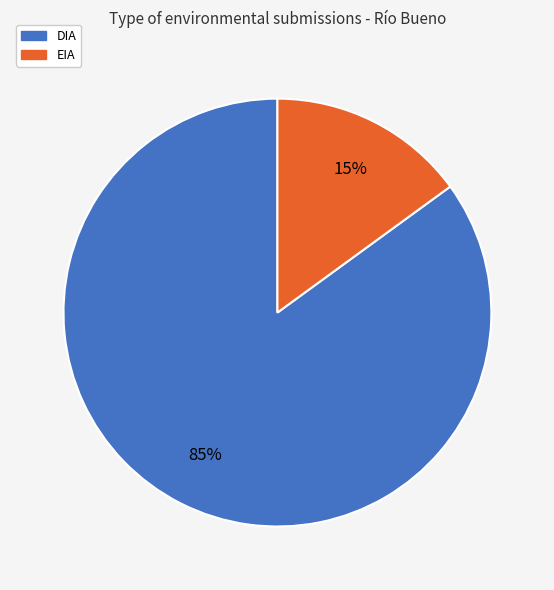

How many segments does this pie chart have?

2